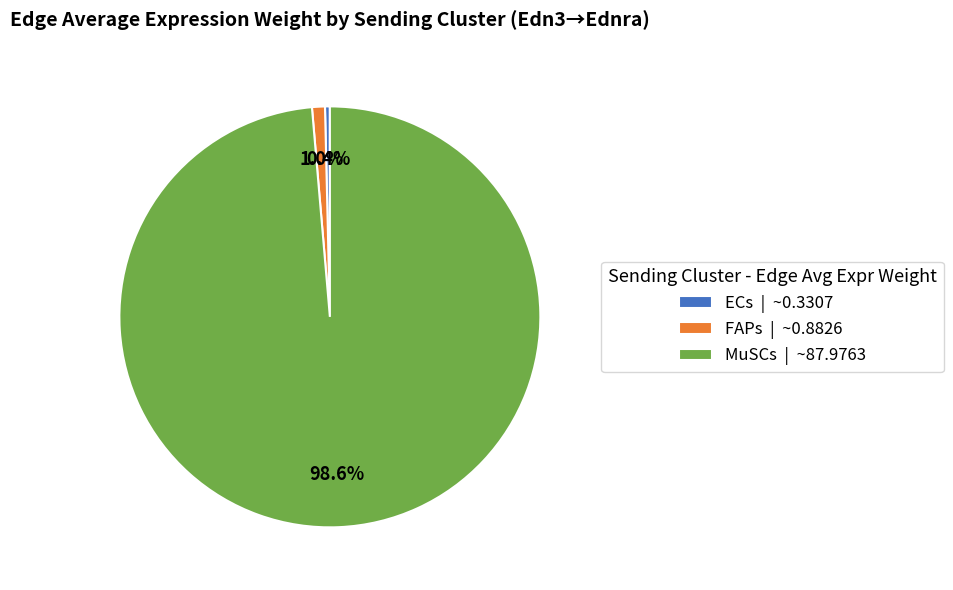

What is the majority slice?

MuSCs